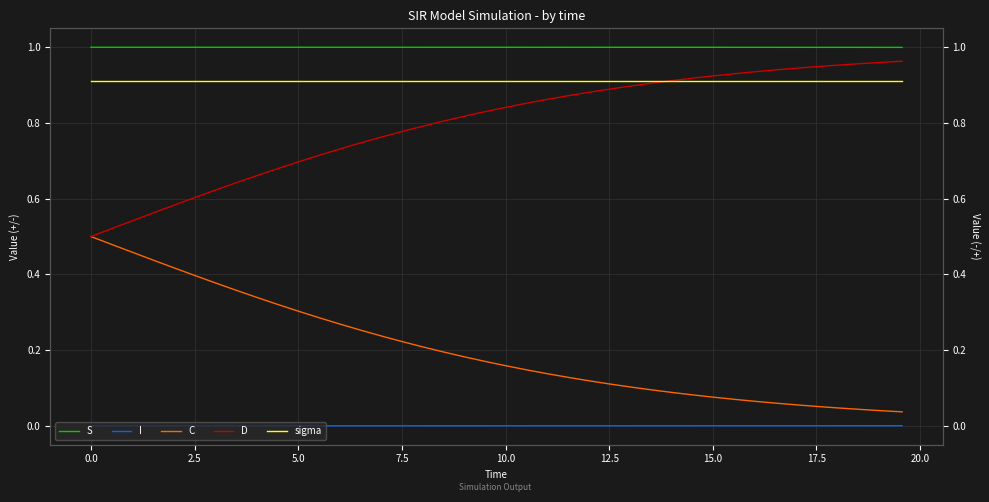

Reading right to left, extract all data points from this chart.

S: 1.0	1.0	1.0	1.0	1.0	1.0	1.0	1.0	1.0	1.0	1.0	1.0	1.0	1.0	1.0	1.0	1.0	1.0	1.0	1.0	1.0	1.0	1.0	1.0	1.0	1.0	1.0	1.0	1.0	1.0	1.0	1.0	1.0	1.0	1.0	1.0	1.0	1.0	1.0	1.0
I: 0.0	0.0	0.0	0.0	0.0	0.0	0.0	0.0	0.0	0.0	0.0	0.0	0.0	0.0	0.0	0.0	0.0	0.0	0.0	0.0	0.0	0.0	0.0	0.0	0.0	0.0	0.0	0.0	0.0	0.0	0.0	0.0	0.0	0.0	0.0	0.0	0.0	0.0	0.0	0.0
C: 0.0	0.0	0.0	0.0	0.1	0.1	0.1	0.1	0.1	0.1	0.1	0.1	0.1	0.1	0.1	0.1	0.1	0.1	0.1	0.2	0.2	0.2	0.2	0.2	0.2	0.2	0.3	0.3	0.3	0.3	0.3	0.3	0.4	0.4	0.4	0.4	0.4	0.5	0.5	0.5
D: 1.0	1.0	1.0	1.0	0.9	0.9	0.9	0.9	0.9	0.9	0.9	0.9	0.9	0.9	0.9	0.9	0.9	0.9	0.9	0.8	0.8	0.8	0.8	0.8	0.8	0.8	0.7	0.7	0.7	0.7	0.7	0.7	0.6	0.6	0.6	0.6	0.6	0.5	0.5	0.5
sigma: 0.9	0.9	0.9	0.9	0.9	0.9	0.9	0.9	0.9	0.9	0.9	0.9	0.9	0.9	0.9	0.9	0.9	0.9	0.9	0.9	0.9	0.9	0.9	0.9	0.9	0.9	0.9	0.9	0.9	0.9	0.9	0.9	0.9	0.9	0.9	0.9	0.9	0.9	0.9	0.9